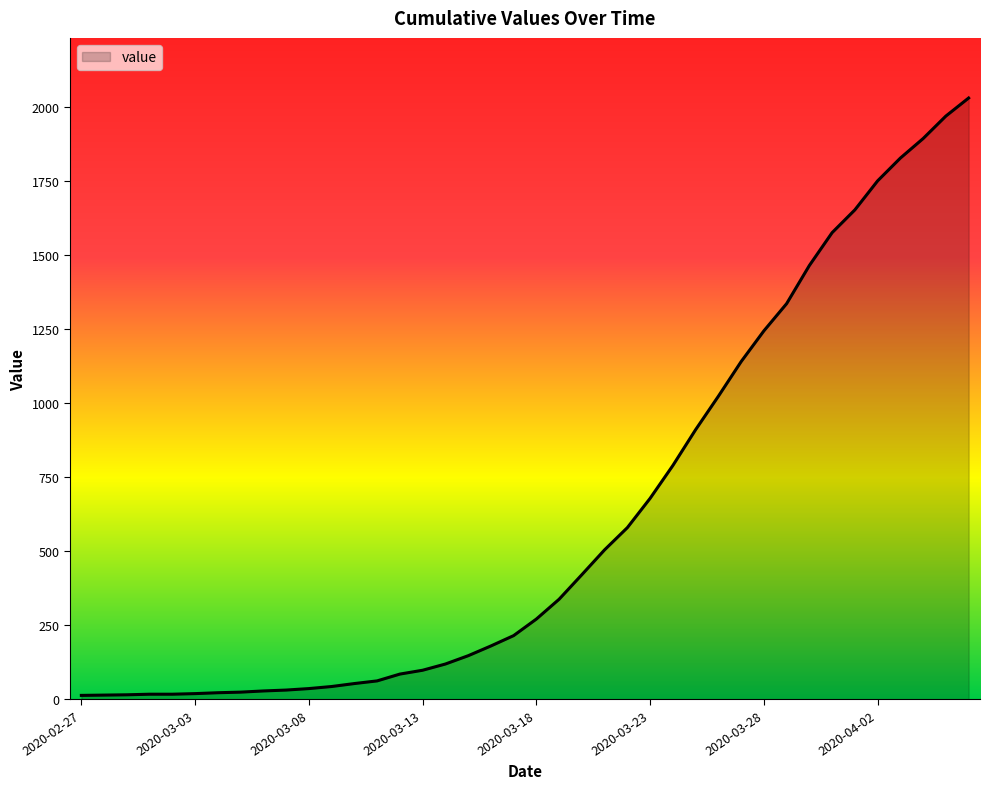

What is the average value?

616